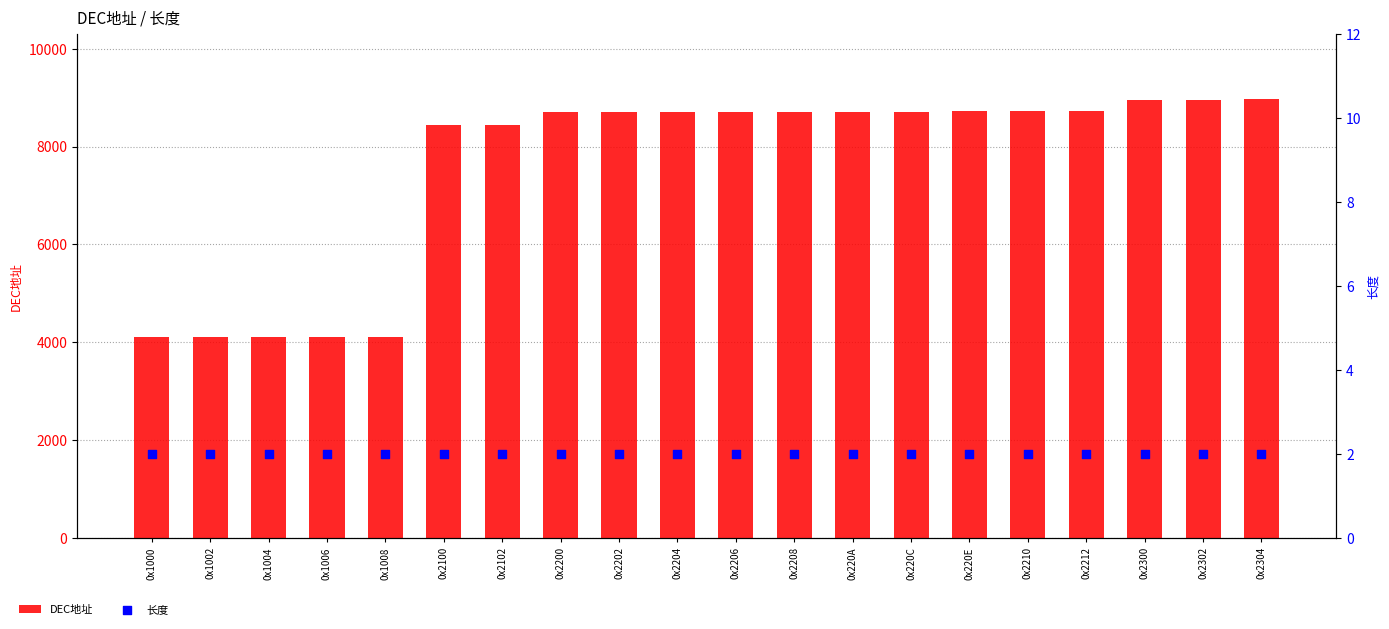

What is the total value across all series at 0x2102?

8452